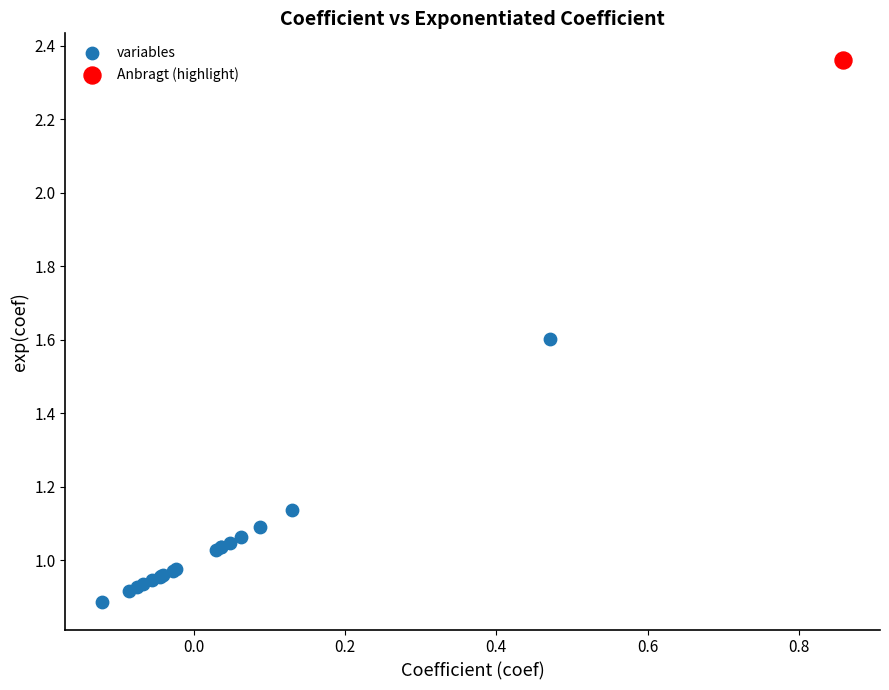

What are all the series names shown in the legend?

variables, Anbragt (highlight)